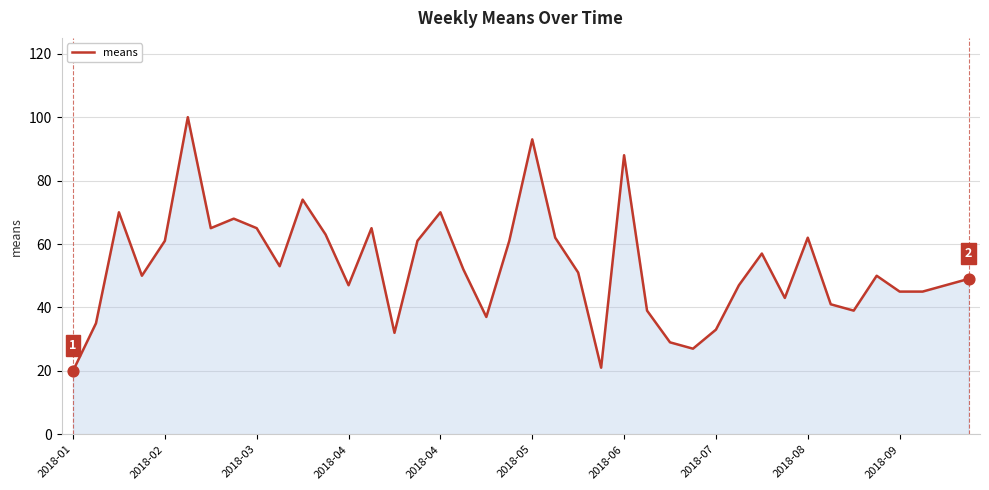

What is the difference between the maximum and minimum values?

80